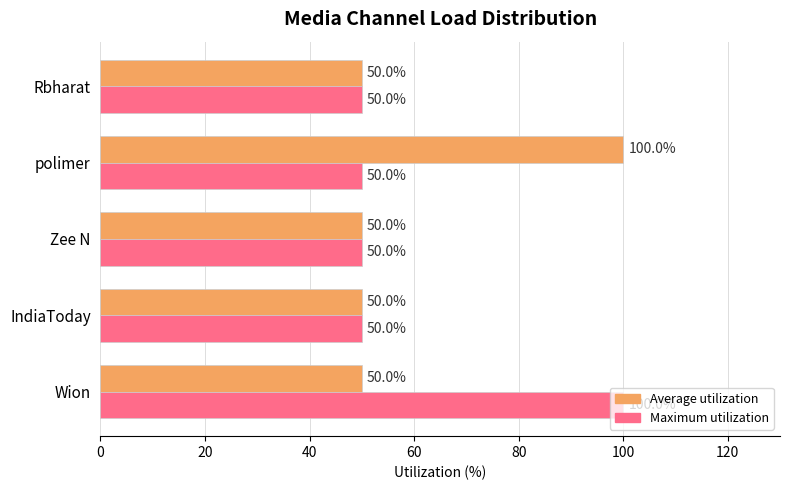

Between polimer and Rbharat, which series saw the biggest shift?

Average utilization